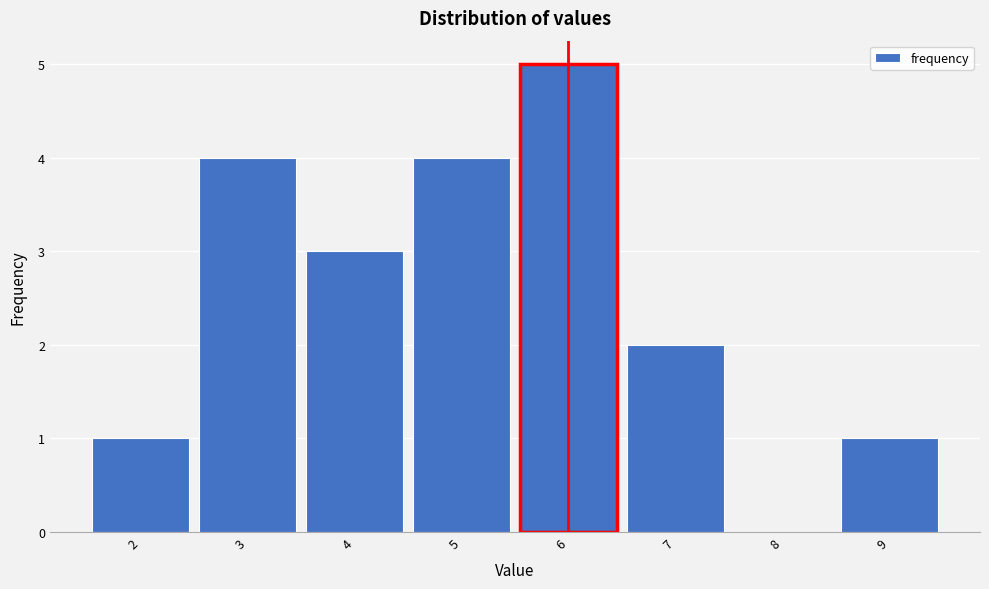

Reading left to right, list every bar in this chart as the range it spans on the x-axis followed by its height. The values are not printed on the chart, so give them approximately, as read against the axis.

1.5 to 2.5: 1
2.5 to 3.5: 4
3.5 to 4.5: 3
4.5 to 5.5: 4
5.5 to 6.5: 5
6.5 to 7.5: 2
7.5 to 8.5: 0
8.5 to 9.5: 1